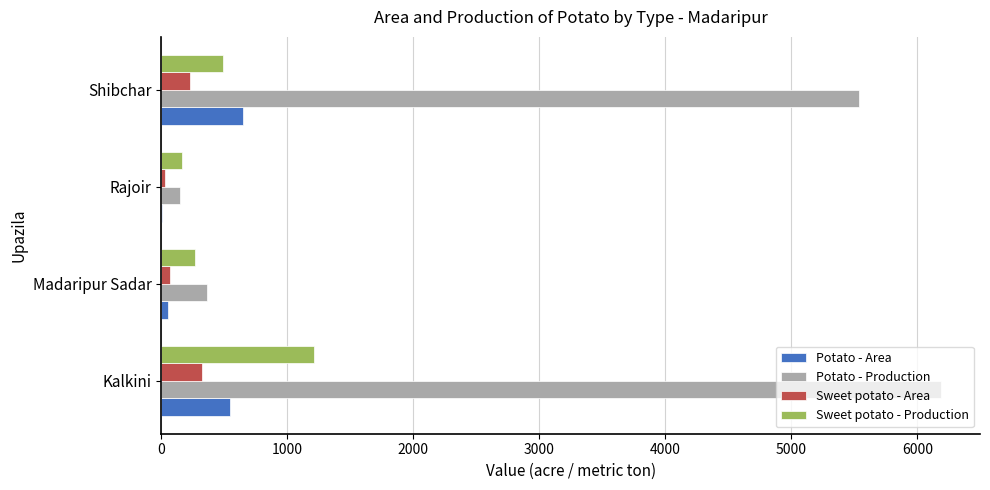

Between Kalkini and Rajoir, which series saw the biggest shift?

Potato - Production